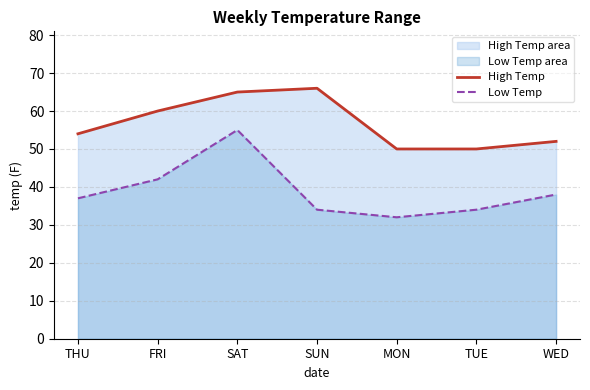

What is the total value across all series at THU?

91